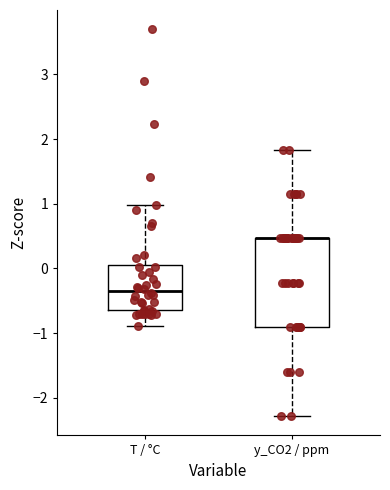

Where does the lower whisker of the box for T / °C end on the y-axis? The values are not printed on the chart, so give them approximately, as read against the axis.

-0.9